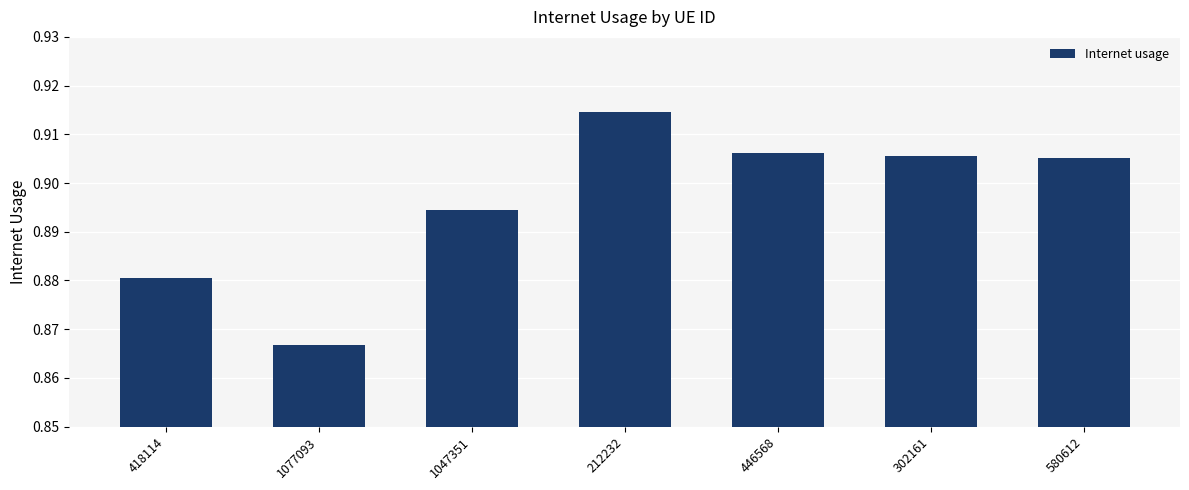

What is the label of the 7th bar from the left?

580612